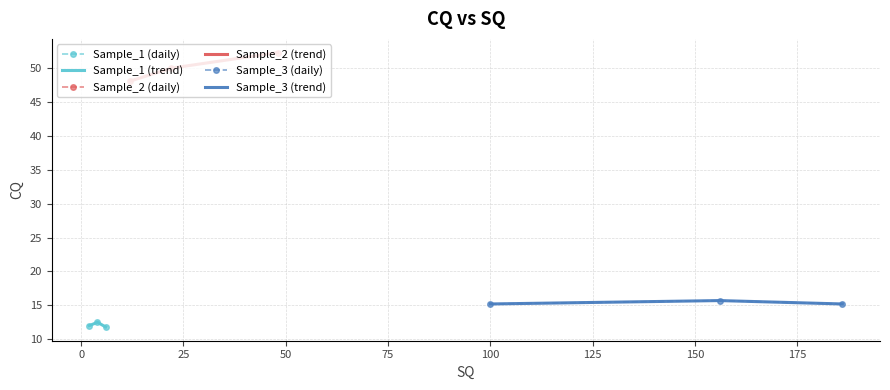

Reading left to right, transcribe all the data shown in this chart.

Sample_1 (daily): 12.0	12.5	11.8
Sample_1 (trend): 12.0	12.5	11.8
Sample_2 (daily): 48.1	50.0	52.3
Sample_2 (trend): 48.1	50.0	52.3
Sample_3 (daily): 15.2	15.7	15.2
Sample_3 (trend): 15.2	15.7	15.2